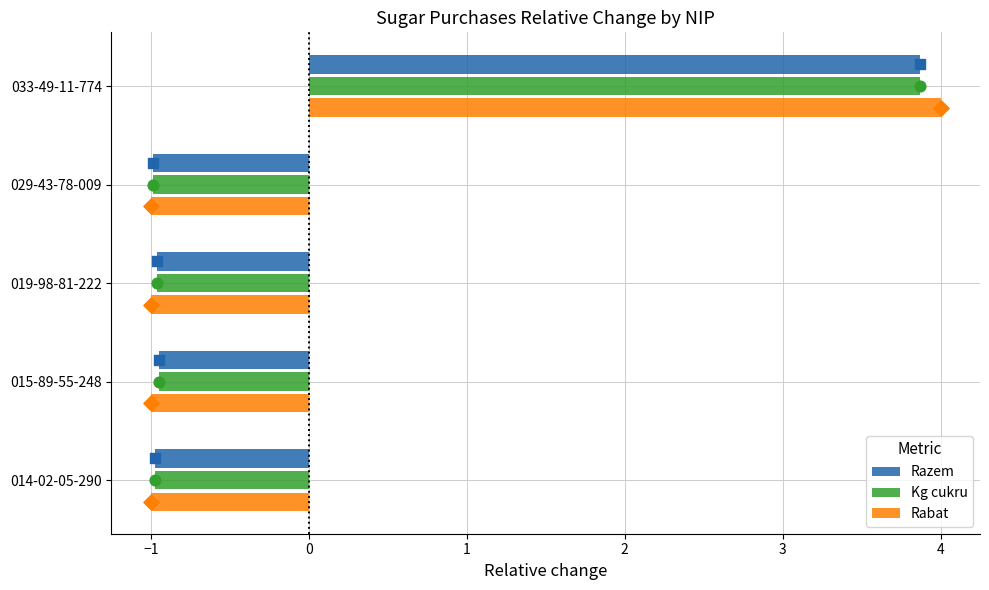

What is the difference between the maximum and minimum values in the Kg cukru series?

4.9